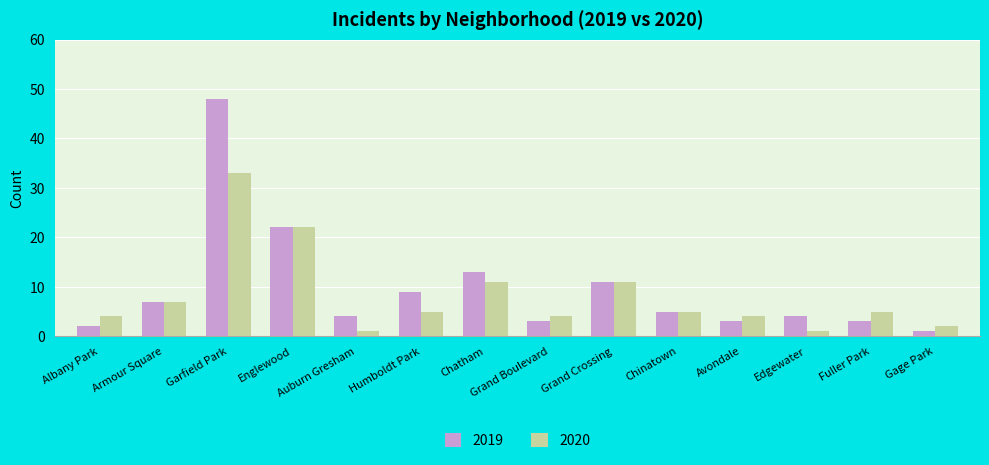

What is the total value across all series at Chatham?

24